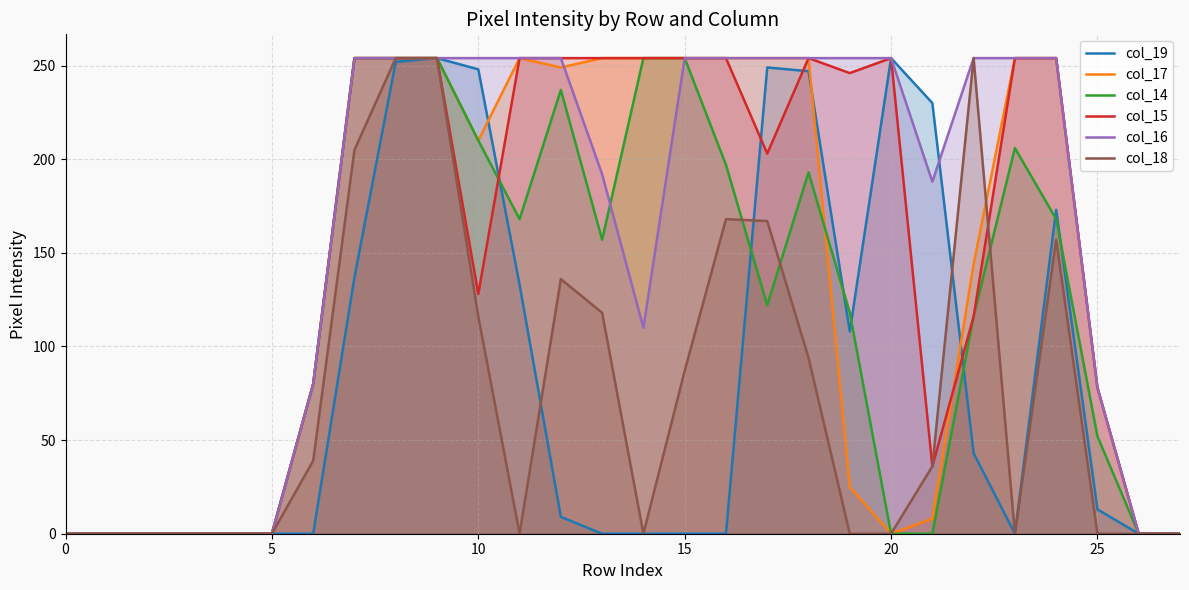

Which series has the largest total across all categories?

col_16